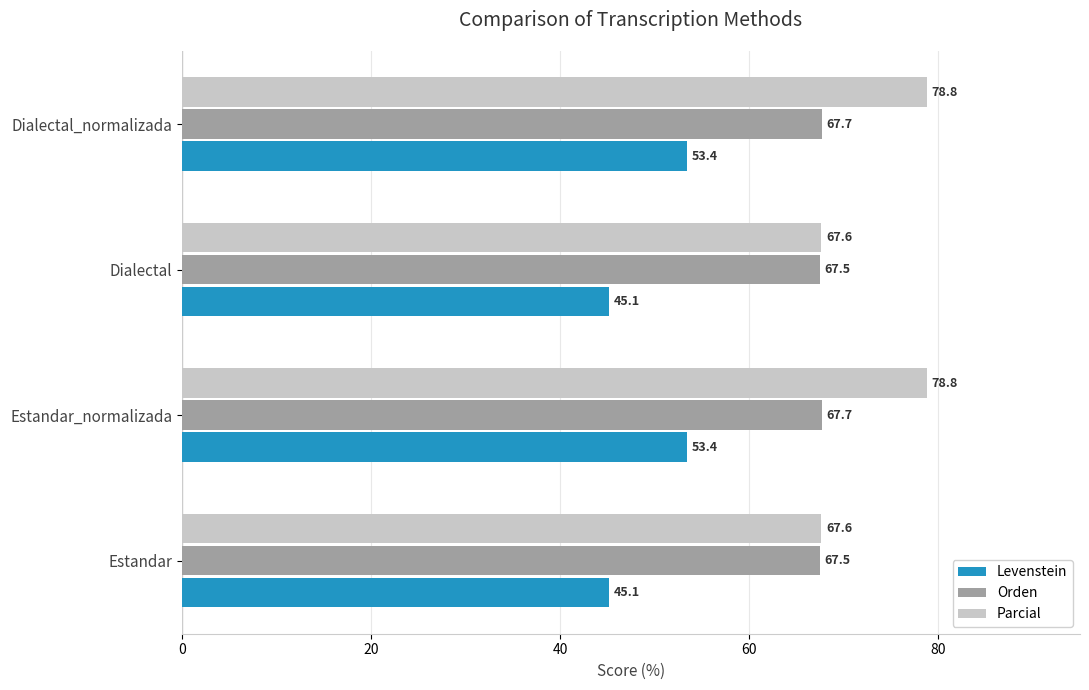

Is it true that Levenstein equals 23.7 at Estandar_normalizada?

False